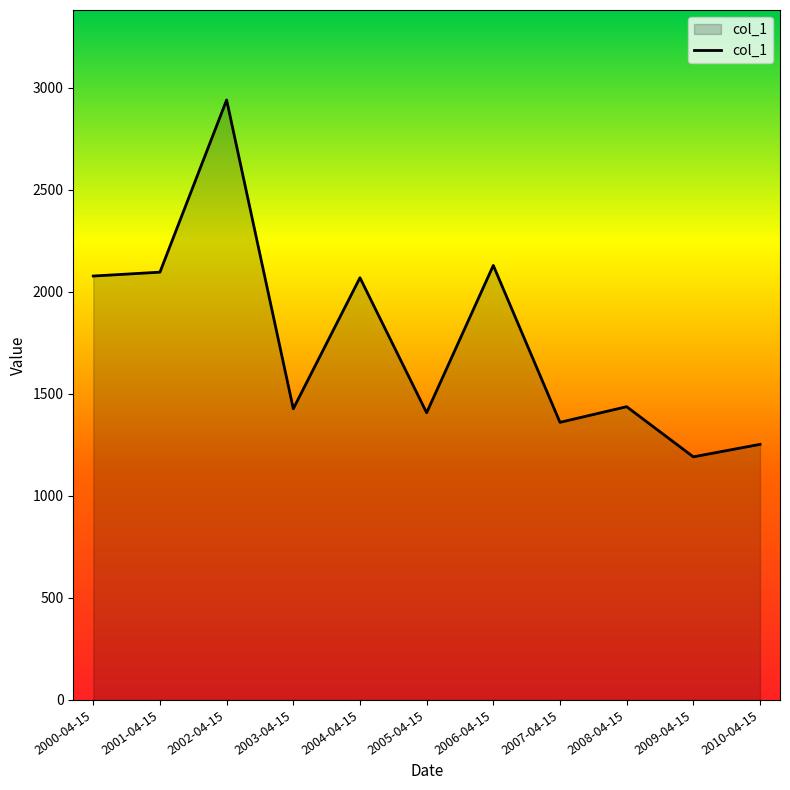

True or false: the data shows 1571.1 at 2002-04-15.

False